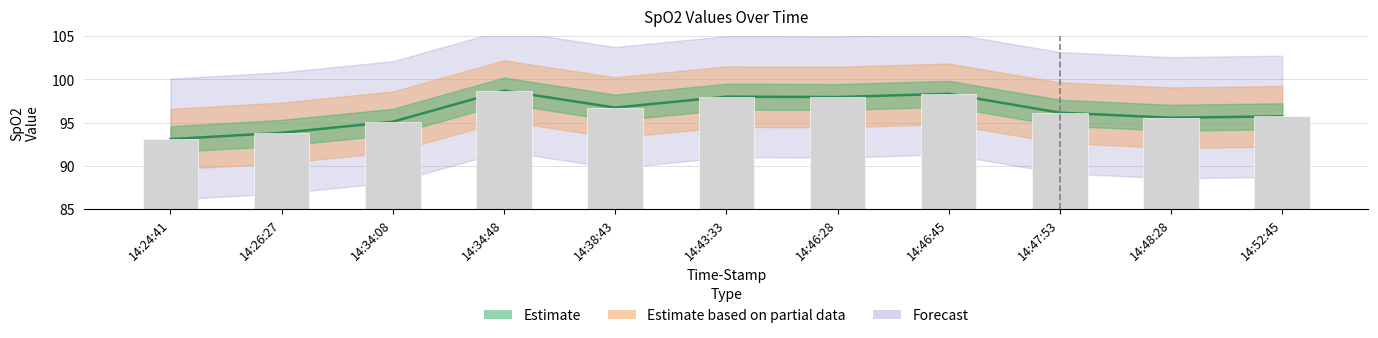

List the labels in order of value, largest first.

14:34:48, 14:46:45, 14:43:33, 14:46:28, 14:38:43, 14:47:53, 14:52:45, 14:48:28, 14:34:08, 14:26:27, 14:24:41